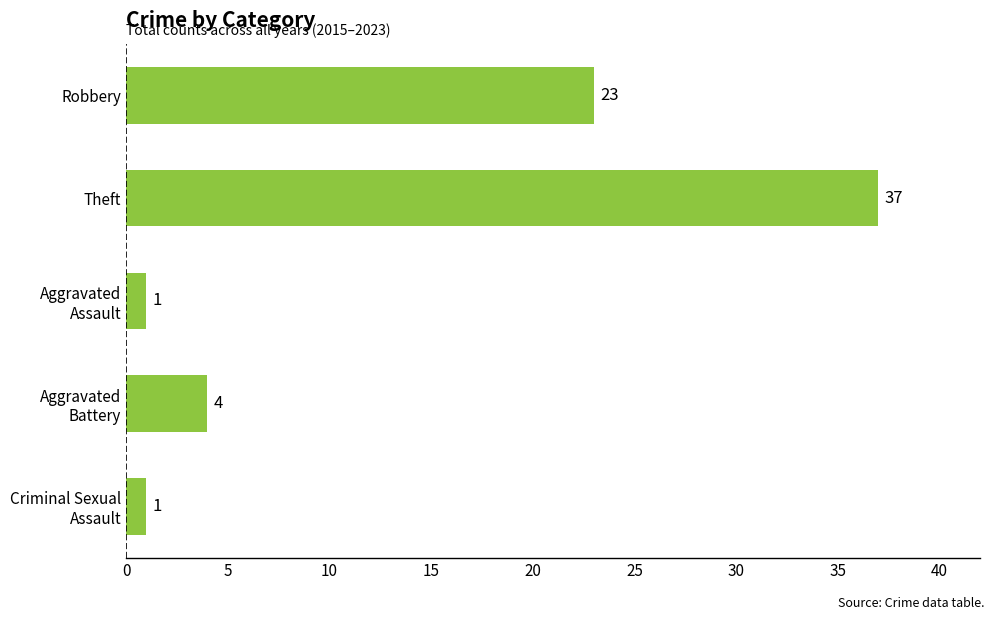

How many data points are less than 4?

2